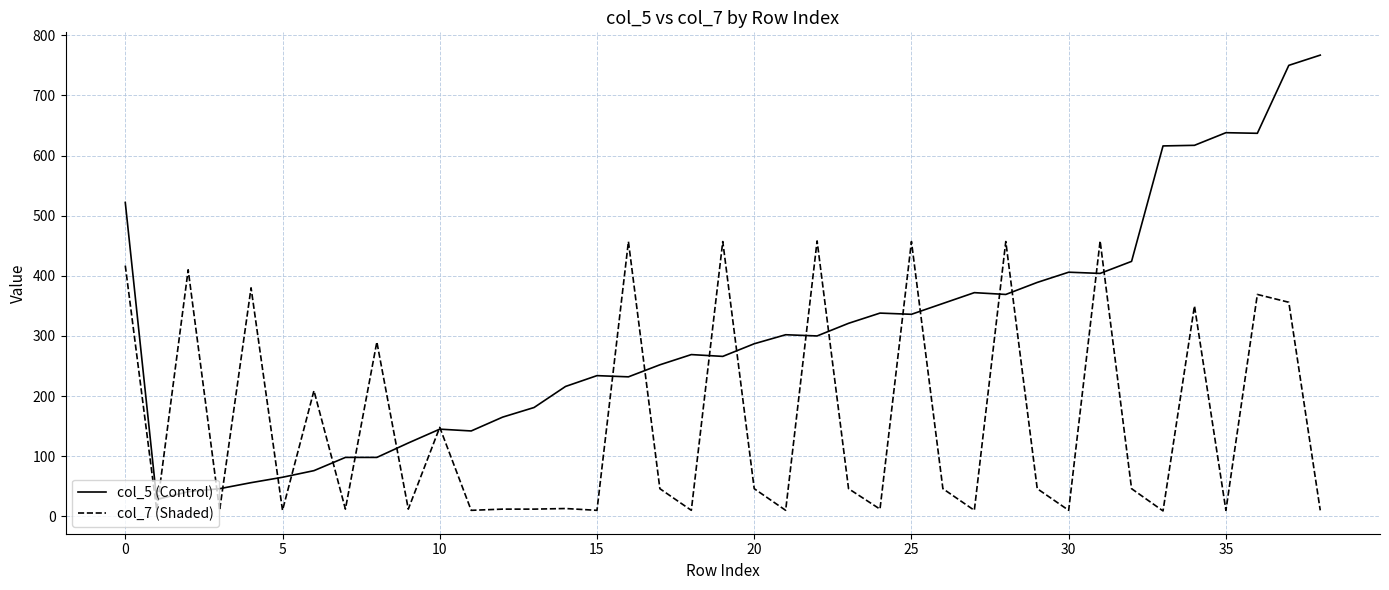

True or false: col_5 (Control) has more than 1 points higher than both neighbors.

True